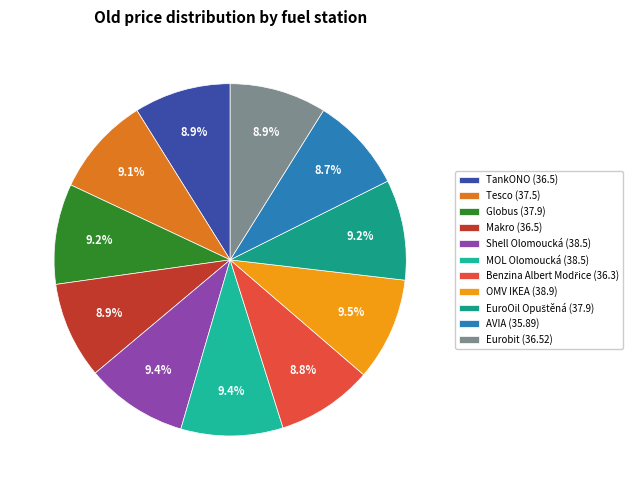

Is there any slice that represents more than half of the pie?

No